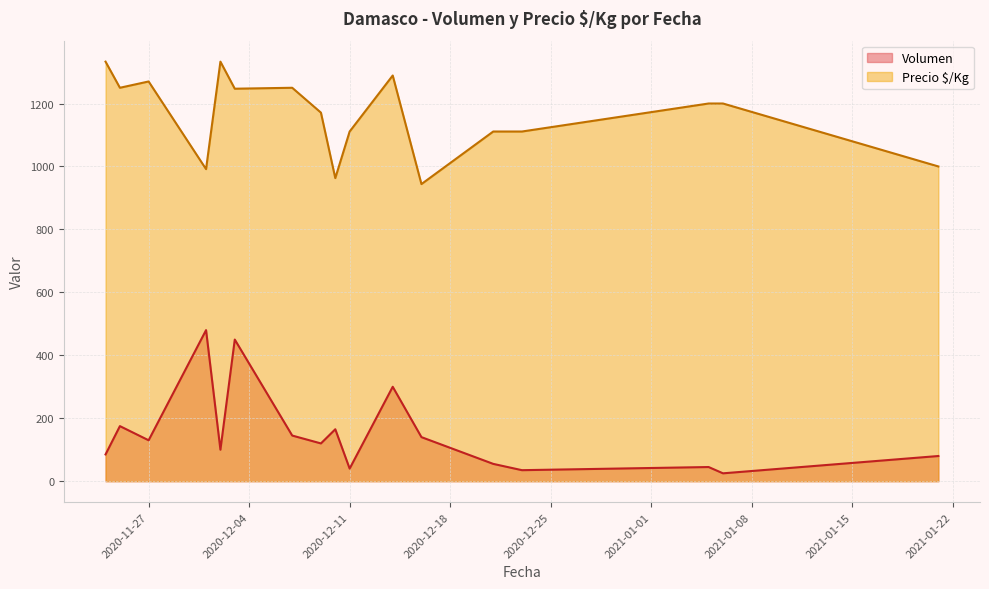

The value of Precio $/Kg at 2020-12-02 is 804. True or false?

False